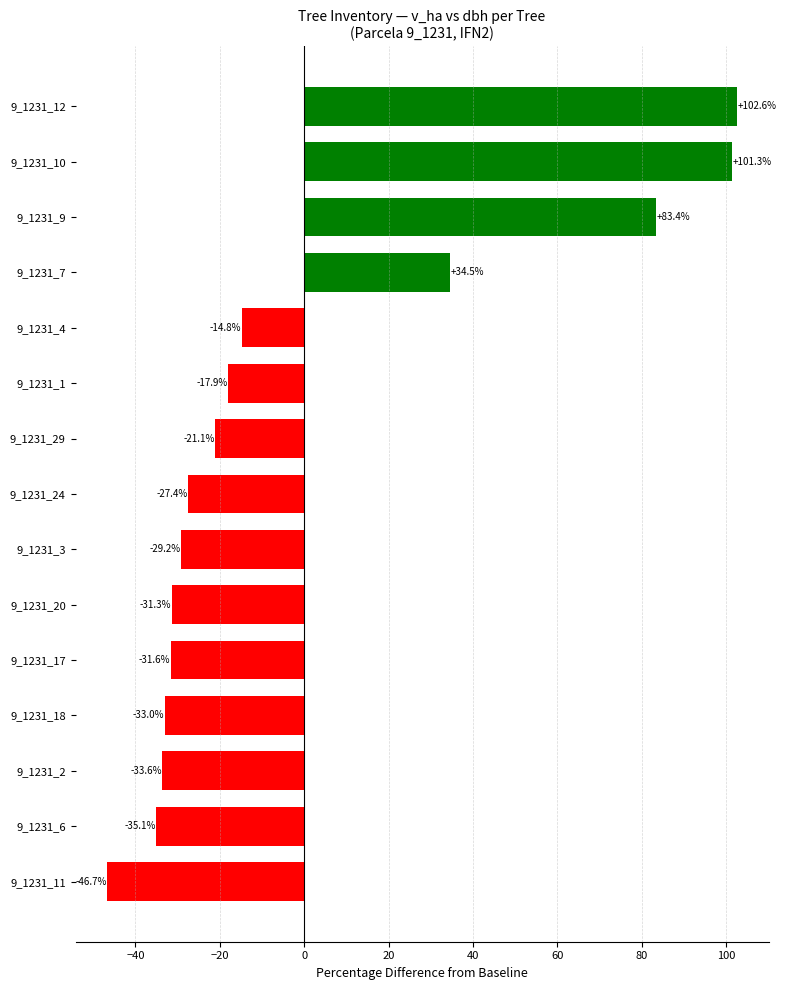

Reading top to bottom, transcribe all the data shown in this chart.

9_1231_12=102.6	9_1231_10=101.3	9_1231_9=83.4	9_1231_7=34.5	9_1231_4=-14.8	9_1231_1=-17.9	9_1231_29=-21.1	9_1231_24=-27.4	9_1231_3=-29.2	9_1231_20=-31.3	9_1231_17=-31.6	9_1231_18=-33.0	9_1231_2=-33.6	9_1231_6=-35.1	9_1231_11=-46.7